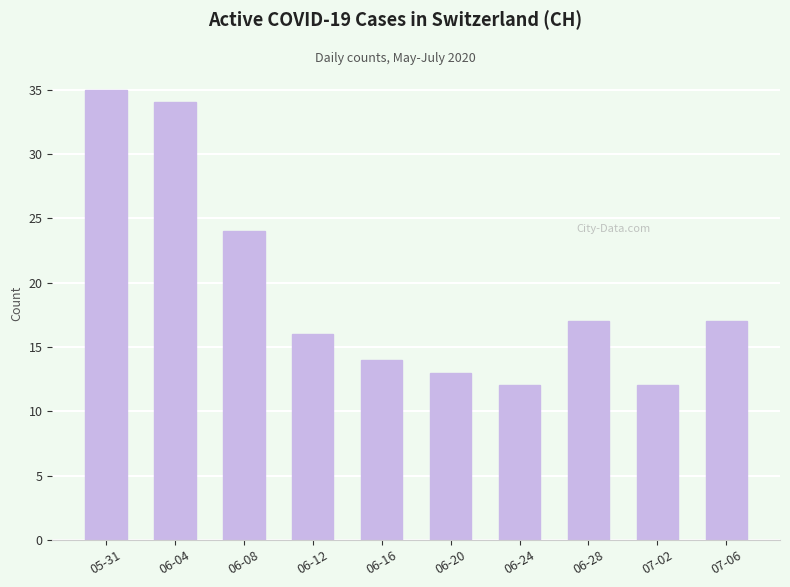

What is the sum of all values?

194